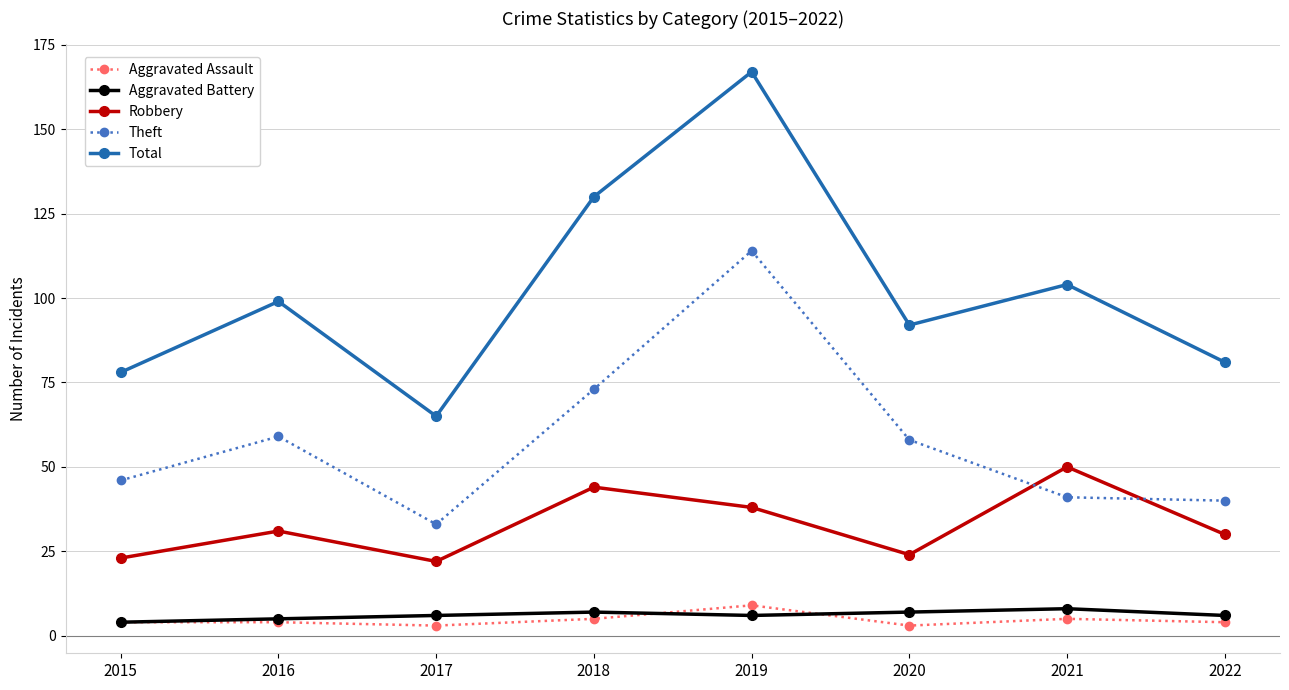

At which category is the sum across all series the highest?

2019